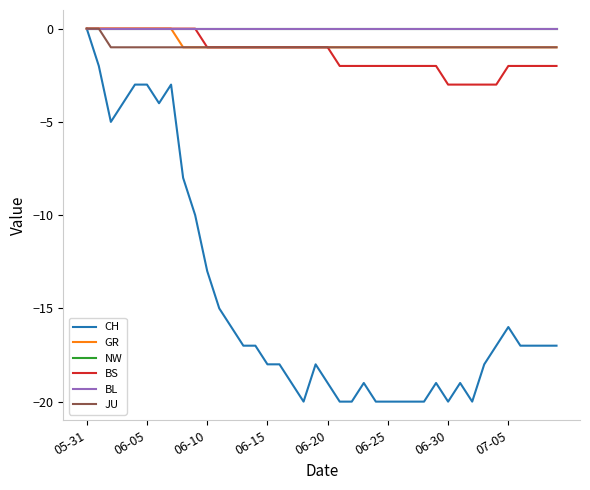

Reading left to right, extract all data points from this chart.

CH: 0	-2	-5	-4	-3	-3	-4	-3	-8	-10	-13	-15	-16	-17	-17	-18	-18	-19	-20	-18	-19	-20	-20	-19	-20	-20	-20	-20	-20	-19	-20	-19	-20	-18	-17	-16	-17	-17	-17	-17
GR: 0	0	0	0	0	0	0	0	-1	-1	-1	-1	-1	-1	-1	-1	-1	-1	-1	-1	-1	-1	-1	-1	-1	-1	-1	-1	-1	-1	-1	-1	-1	-1	-1	-1	-1	-1	-1	-1
NW: 0	0	0	0	0	0	0	0	0	0	0	0	0	0	0	0	0	0	0	0	0	0	0	0	0	0	0	0	0	0	0	0	0	0	0	0	0	0	0	0
BS: 0	0	0	0	0	0	0	0	0	0	-1	-1	-1	-1	-1	-1	-1	-1	-1	-1	-1	-2	-2	-2	-2	-2	-2	-2	-2	-2	-3	-3	-3	-3	-3	-2	-2	-2	-2	-2
BL: 0	0	0	0	0	0	0	0	0	0	0	0	0	0	0	0	0	0	0	0	0	0	0	0	0	0	0	0	0	0	0	0	0	0	0	0	0	0	0	0
JU: 0	0	-1	-1	-1	-1	-1	-1	-1	-1	-1	-1	-1	-1	-1	-1	-1	-1	-1	-1	-1	-1	-1	-1	-1	-1	-1	-1	-1	-1	-1	-1	-1	-1	-1	-1	-1	-1	-1	-1